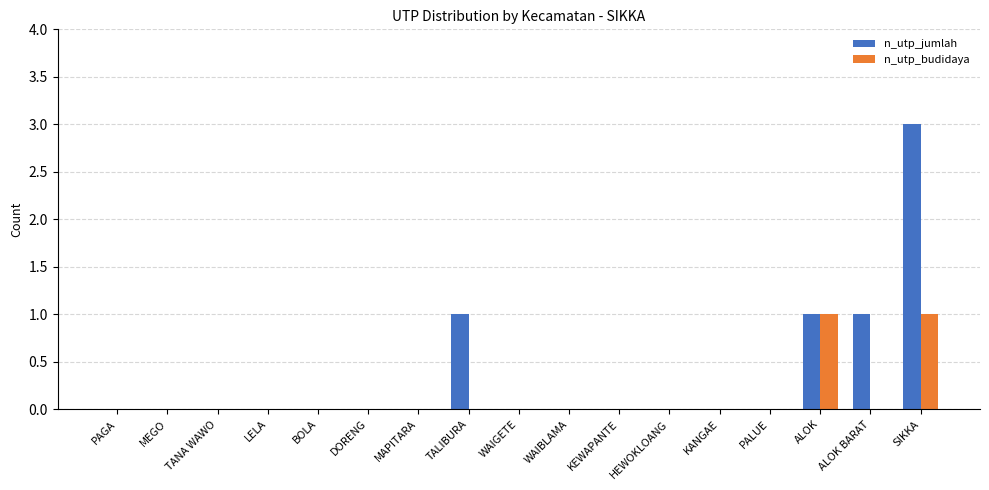

Which series has the largest total across all categories?

n_utp_jumlah